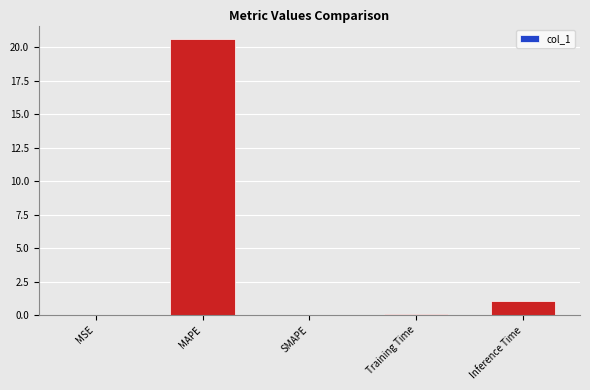

The chart shows a value of 1.1 at Inference Time. True or false?

True